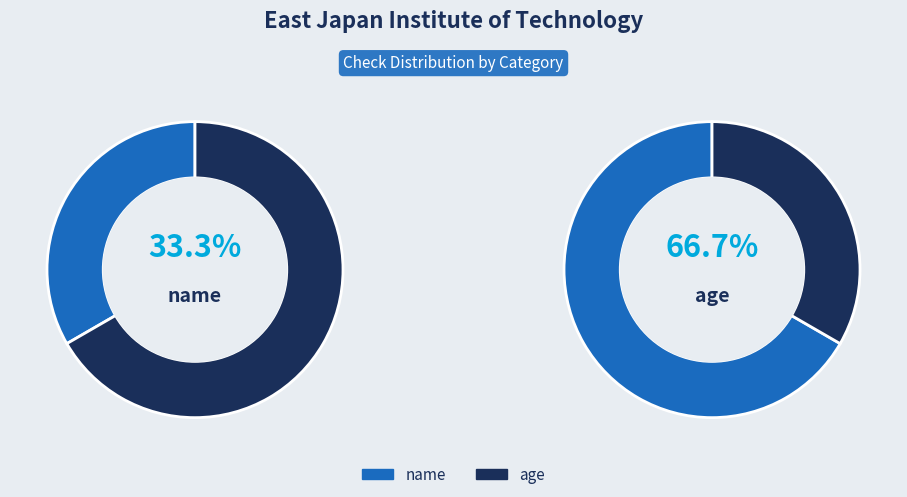

Is it true that age is 67% of the pie?

True